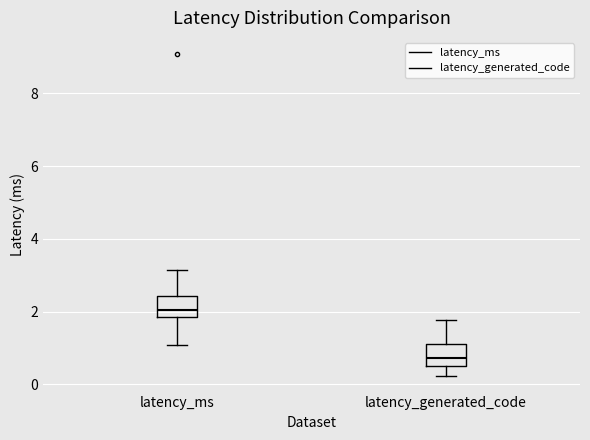

Where does the upper whisker of the box for latency_ms end on the y-axis? The values are not printed on the chart, so give them approximately, as read against the axis.

3.2